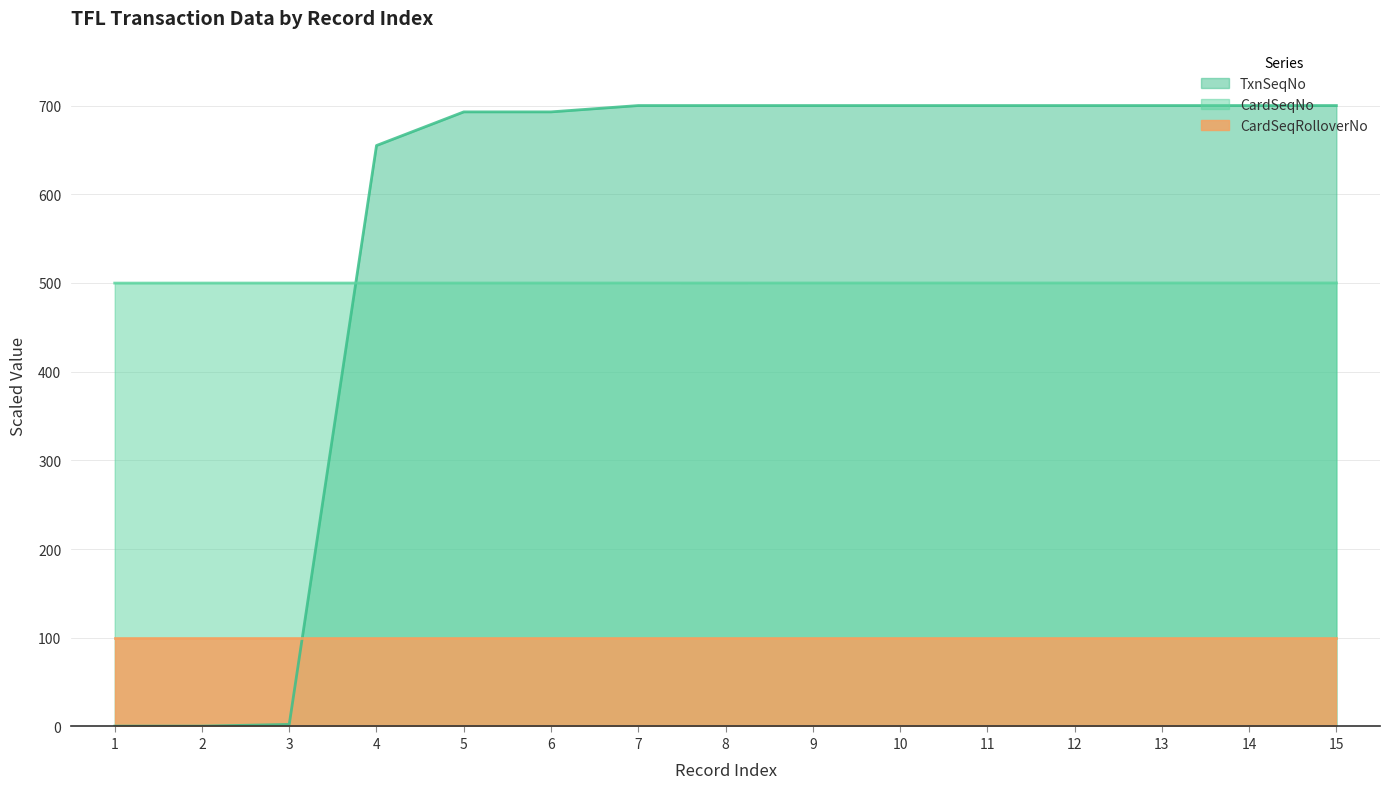

At which label does TxnSeqNo reach its peak?

15